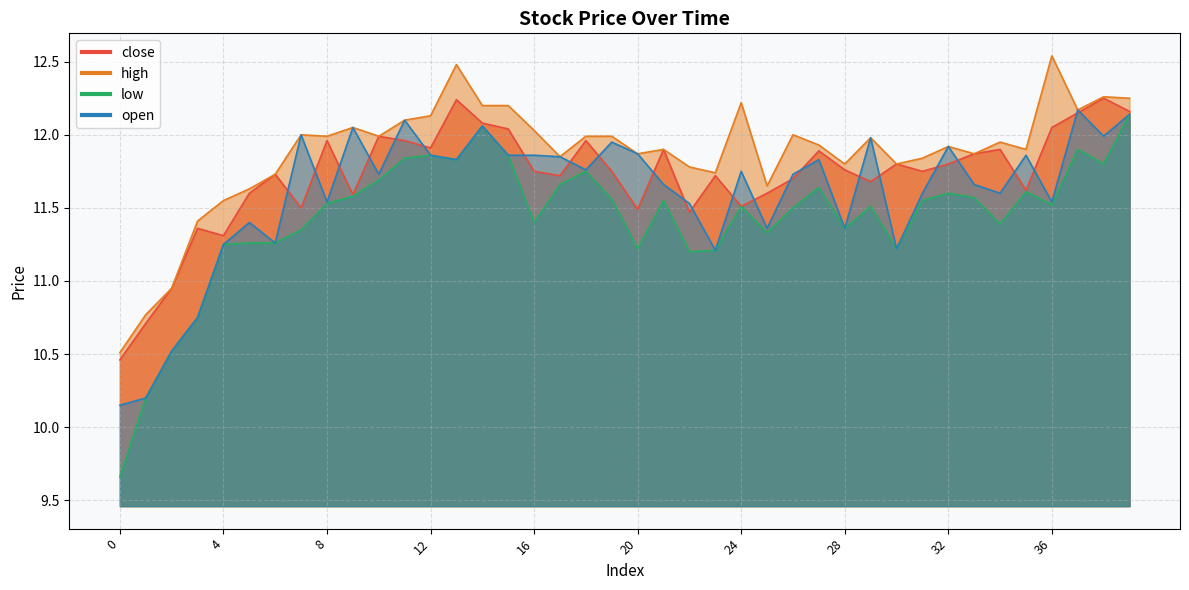

What is the maximum value for high?

12.5